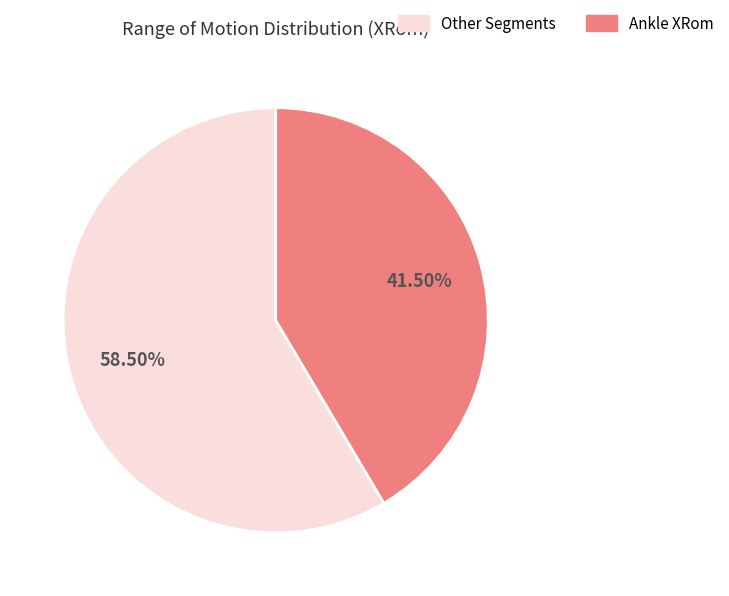

Rank the categories by value from lowest to highest.

Ankle XRom, Other Segments